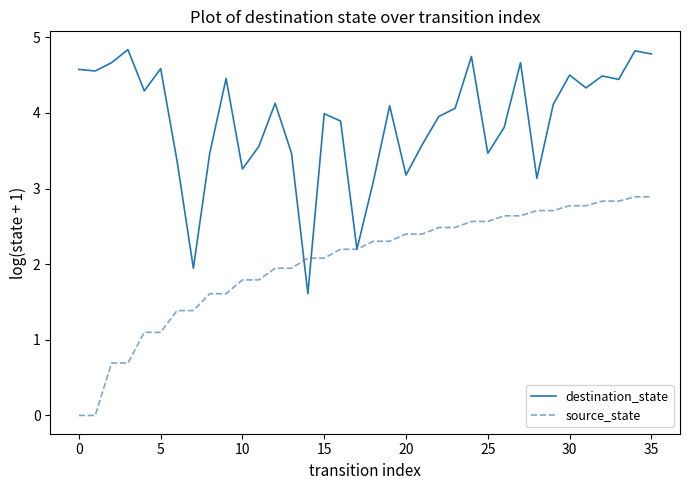

How many series are shown in this chart?

2